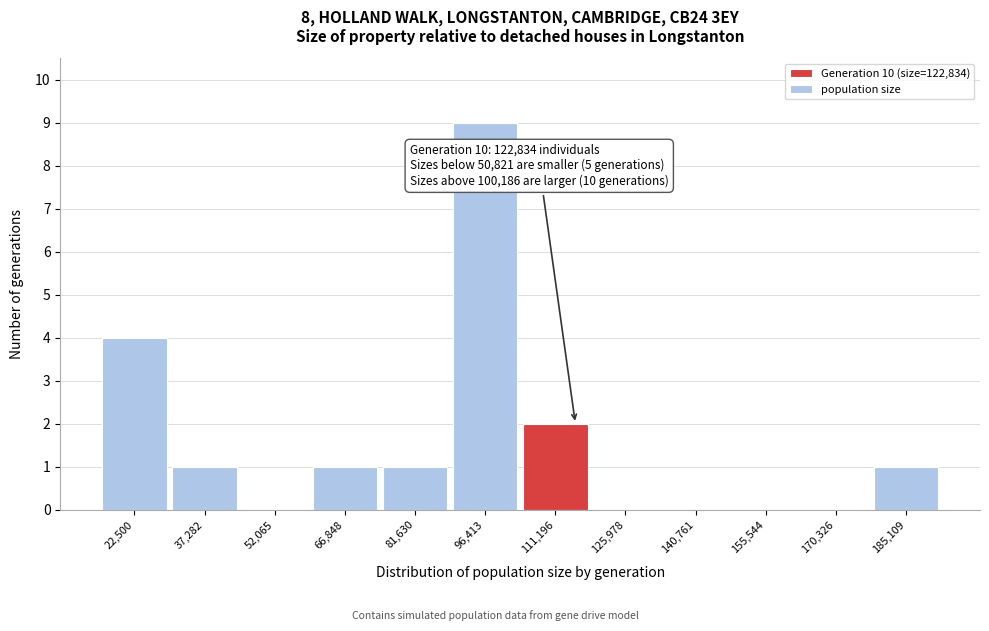

Reading right to left, list all the values displayed in this chart.

185,109=1	170,326=0	155,544=0	140,761=0	125,978=0	111,196=2	96,413=9	81,630=1	66,848=1	52,065=0	37,282=1	22,500=4